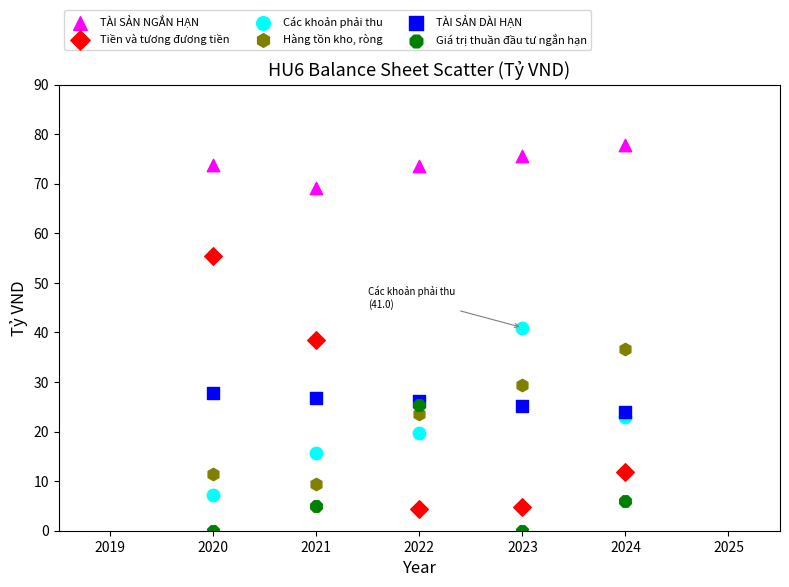

What are all the series names shown in the legend?

TÀI SẢN NGẮN HẠN, Tiền và tương đương tiền, Các khoản phải thu, Hàng tồn kho, ròng, TÀI SẢN DÀI HẠN, Giá trị thuần đầu tư ngắn hạn